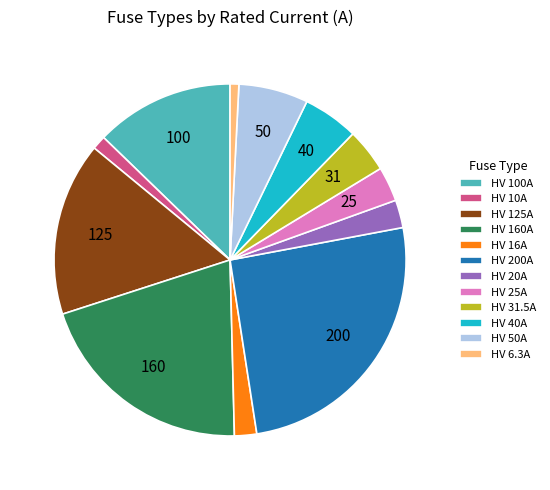

Is there any slice that represents more than half of the pie?

No